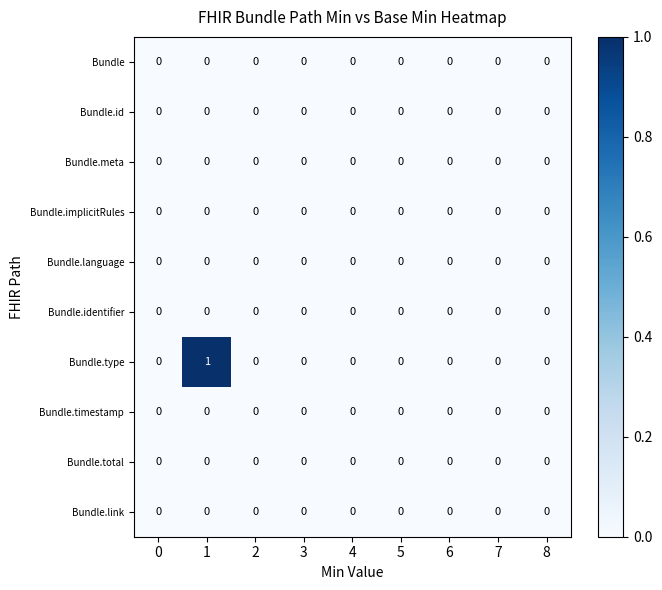

Is it true that Bundle.id equals 0 at 1?

True